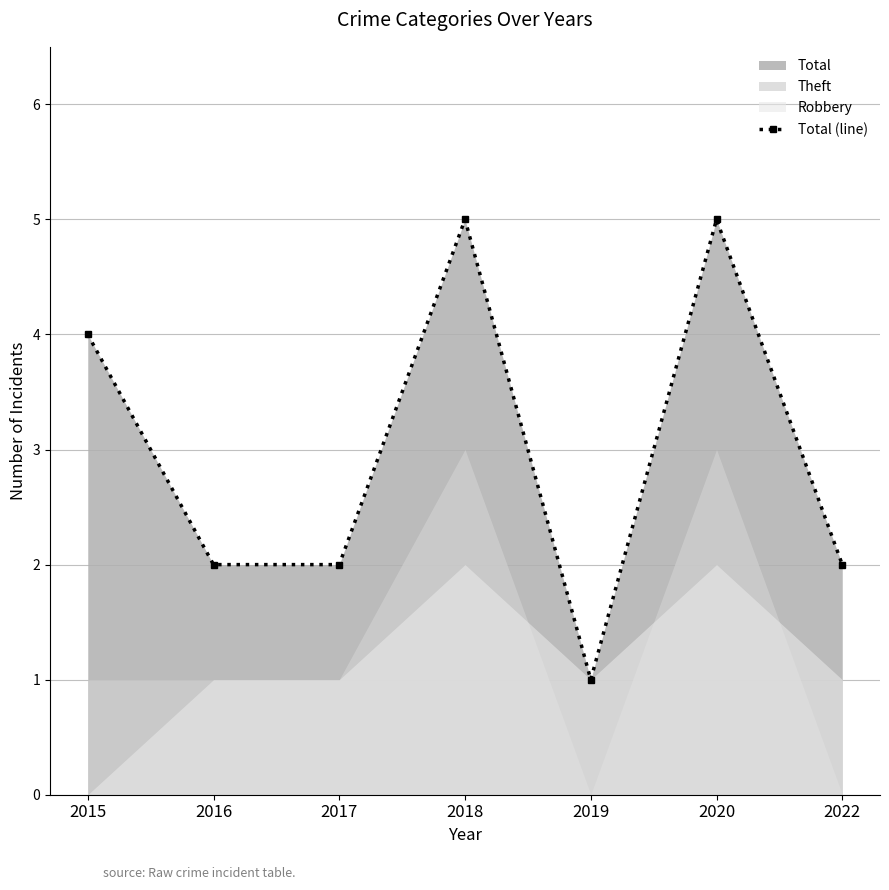

Reading right to left, transcribe all the data shown in this chart.

2022=2	2020=5	2019=1	2018=5	2017=2	2016=2	2015=4